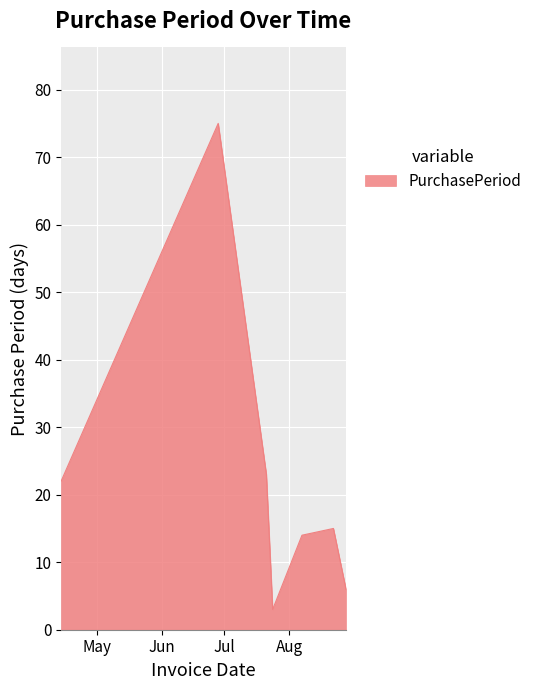

Does the chart display data point markers on the line(s)?

No